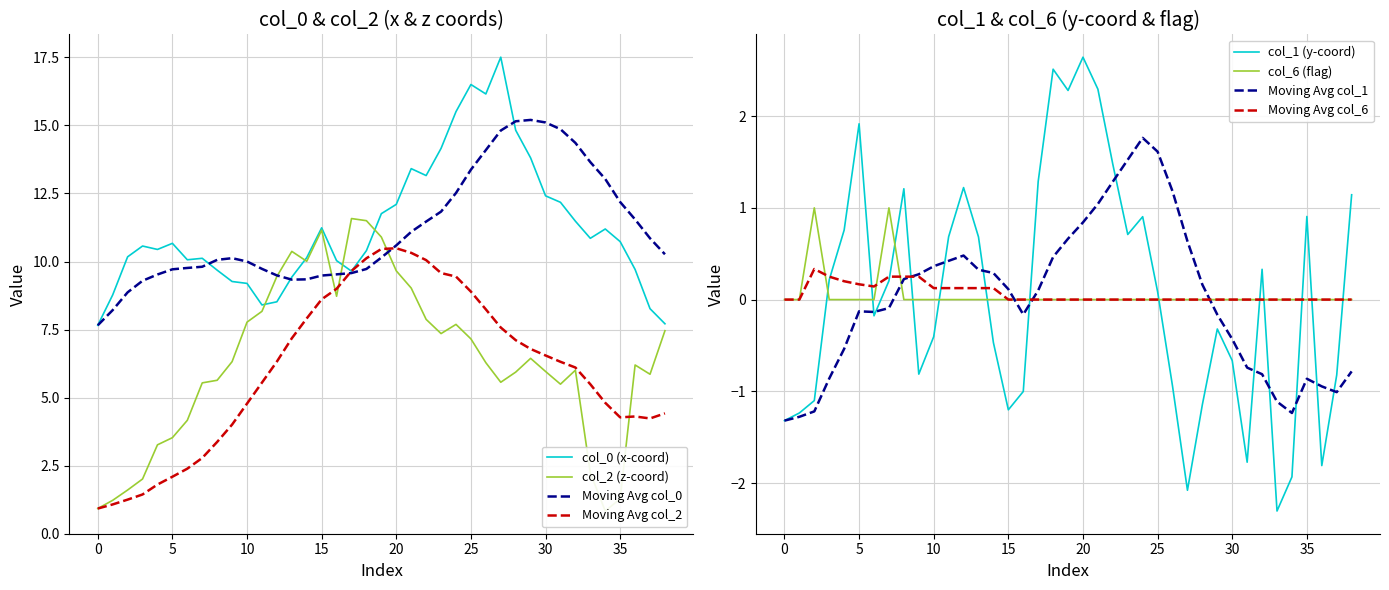

What is the difference between the maximum and minimum values in the col_6 series?

1.0